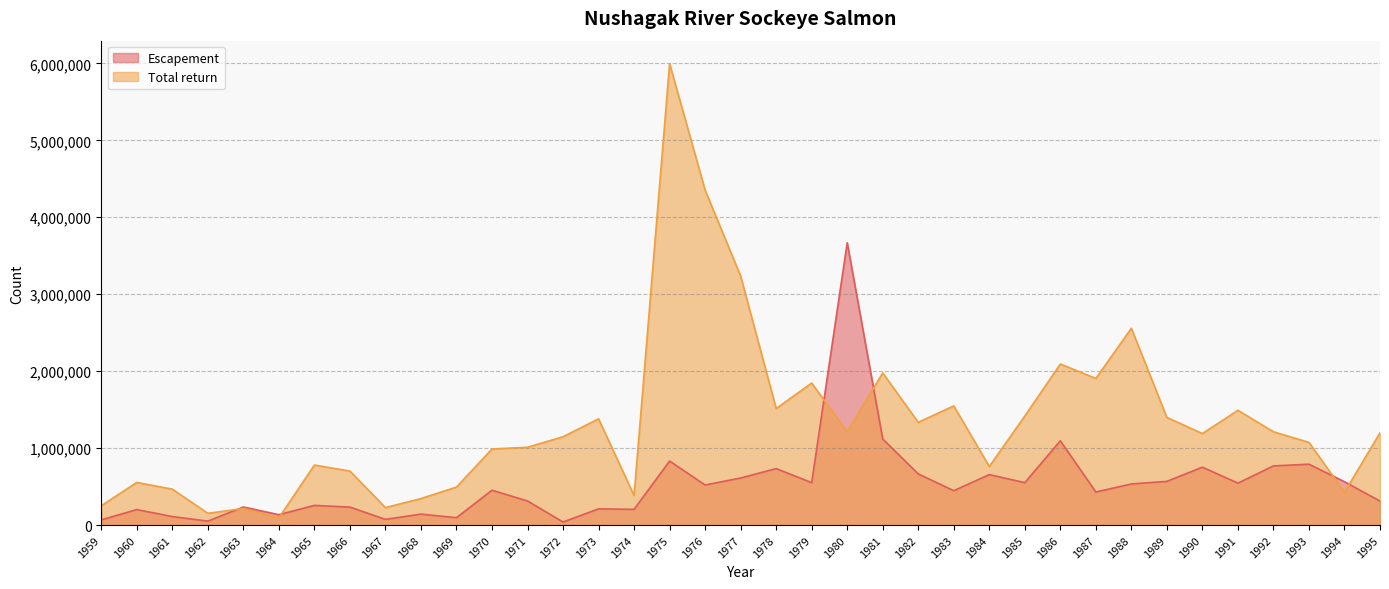

Which series has the largest range (max minus min)?

Total return